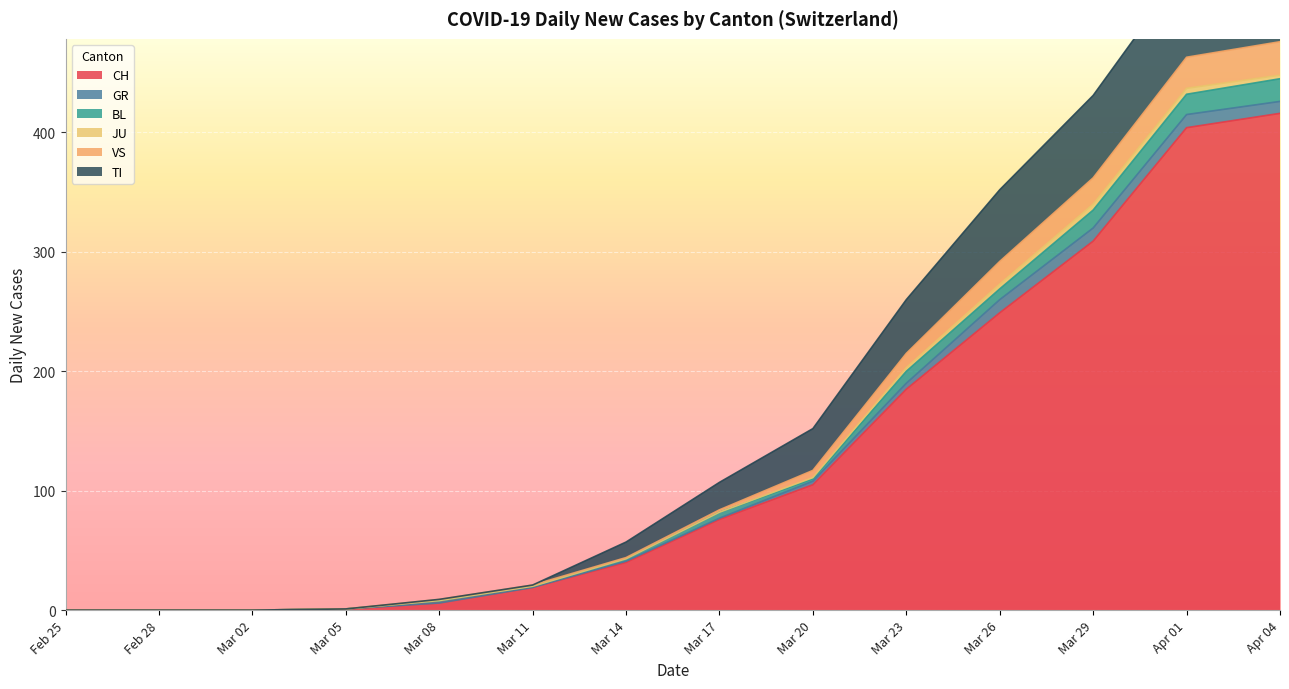

True or false: TI has more than 0 points higher than both neighbors.

True